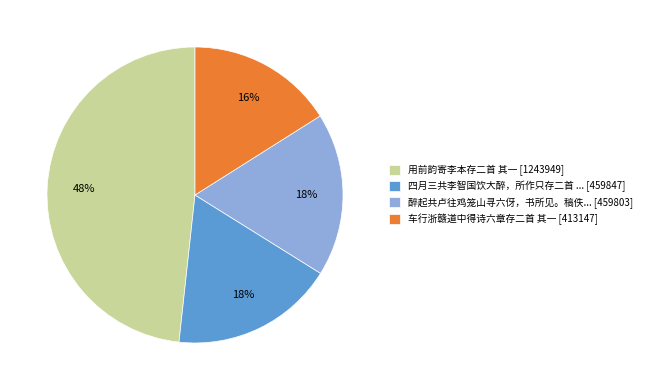

Combined, do 四月三共李智国饮大醉，所作只存二首 ... [459847] and 醉起共卢往鸡笼山寻六伢，书所见。稿佚... [459803] account for over 50%?

No